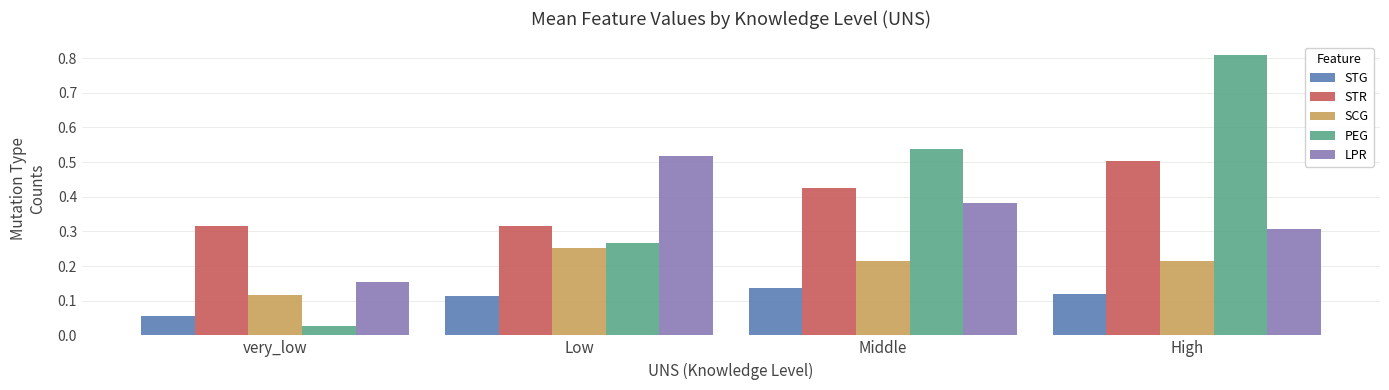

Which series has the largest total across all categories?

PEG